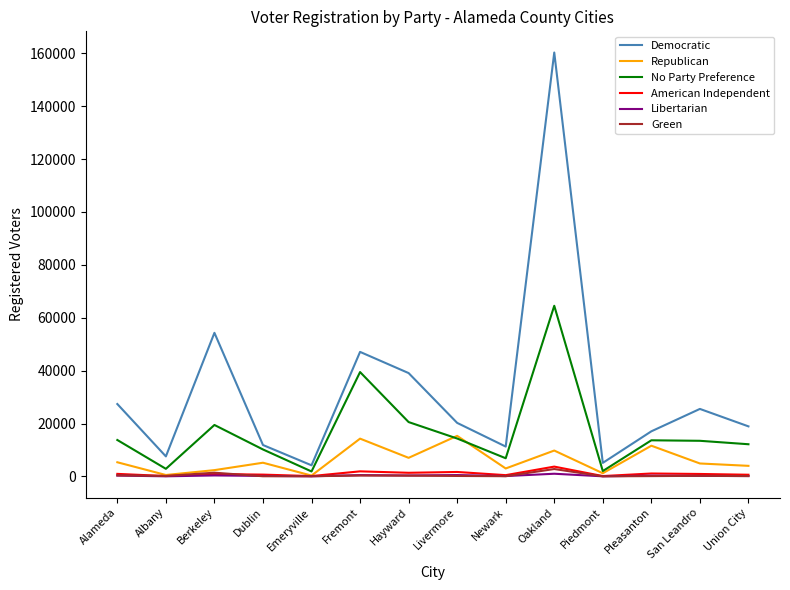

Which series changed the most between Fremont and Union City?

Democratic